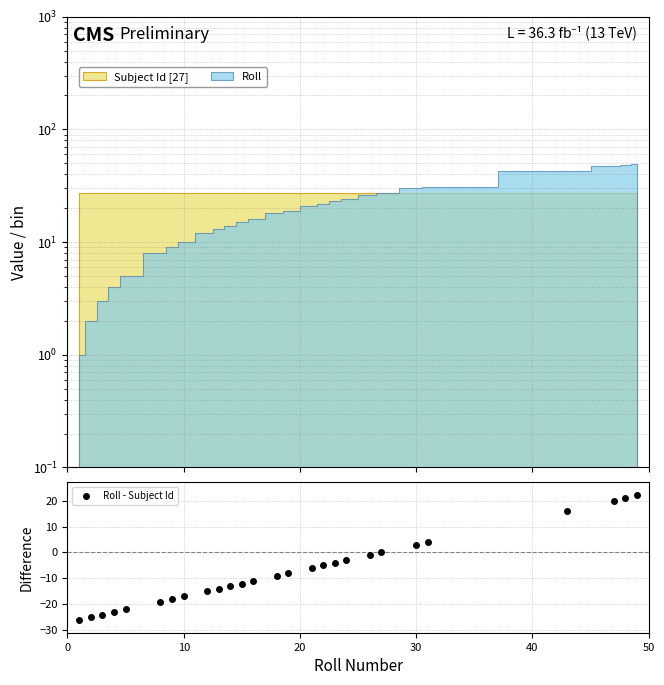

What is the average value?

-7